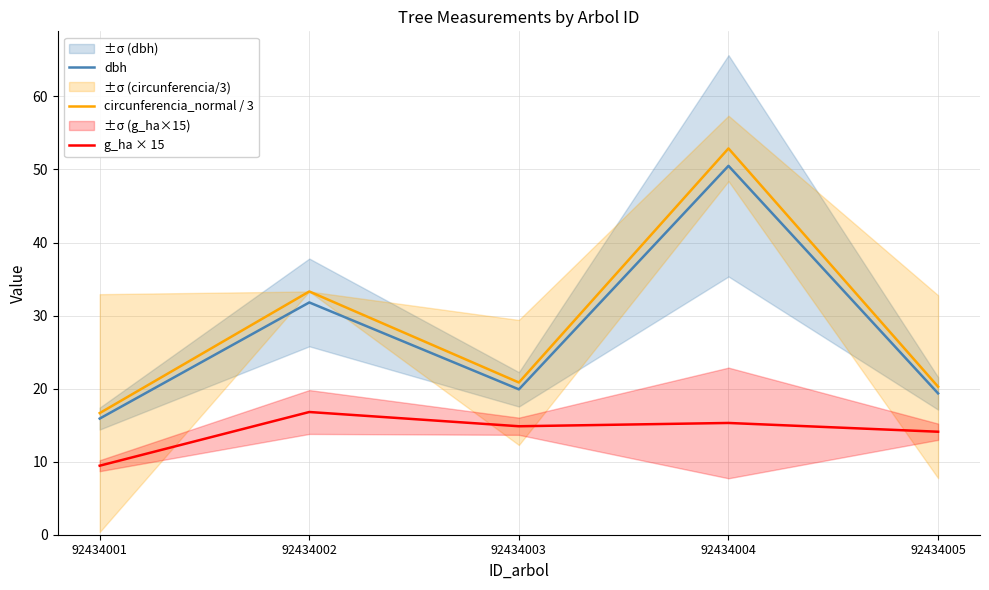

Where is the first local minimum for circunferencia_normal / 3?

92434003